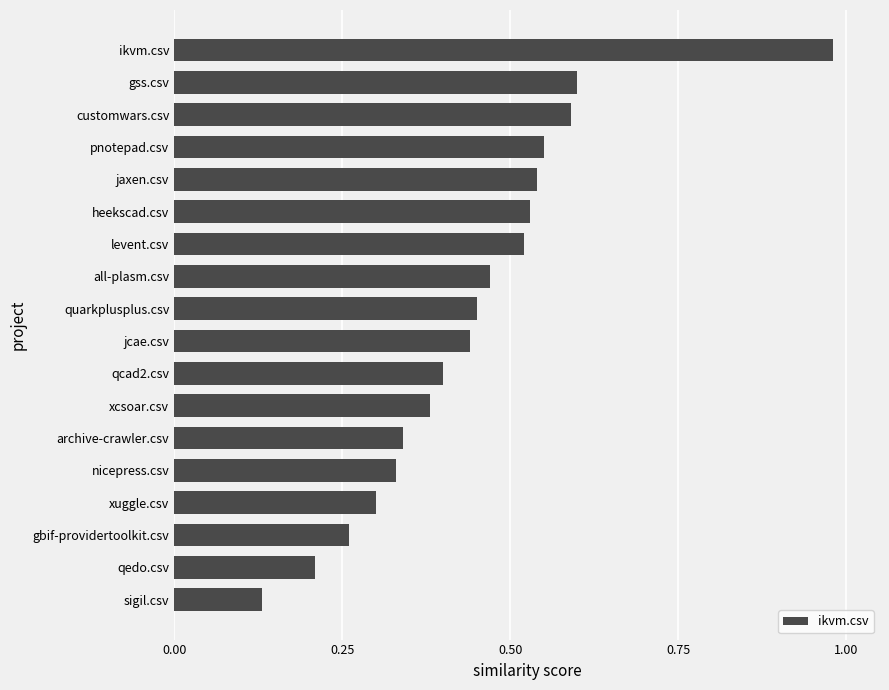

Are the bars horizontal?

Yes